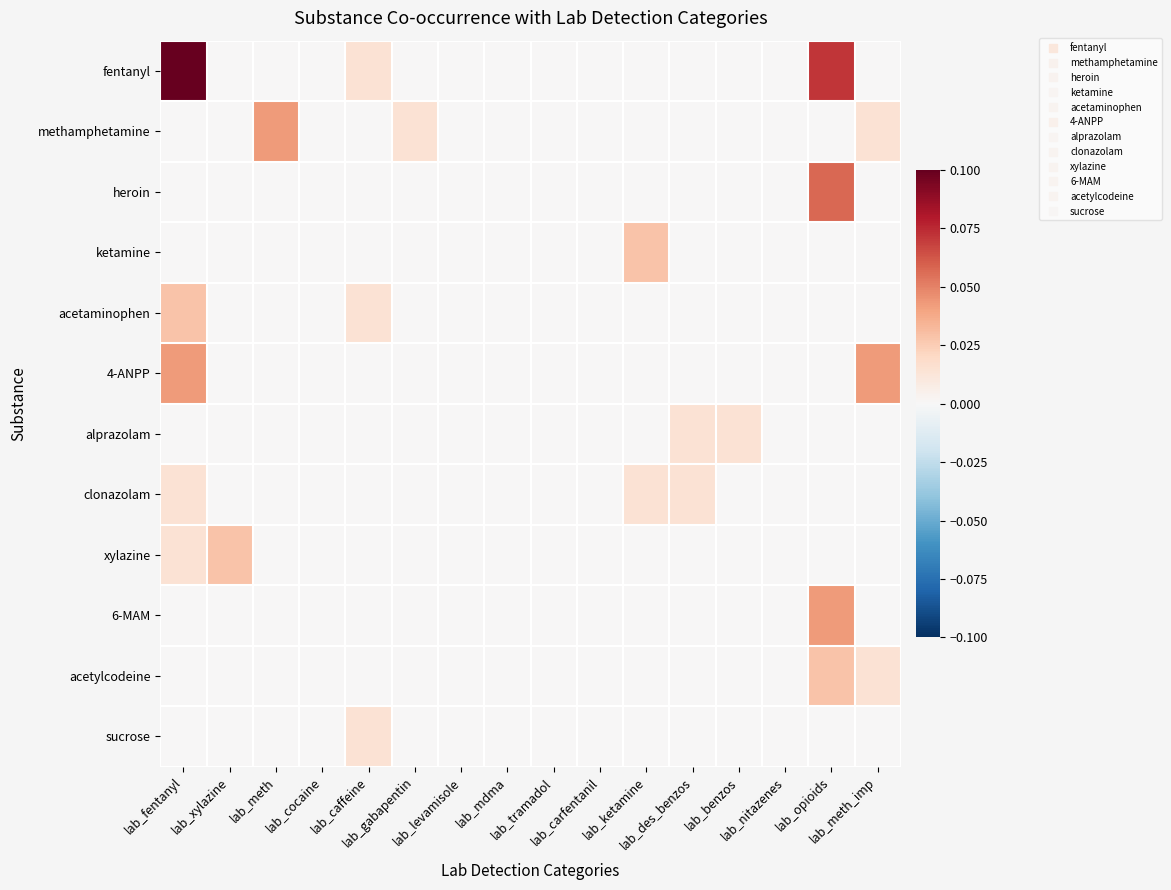

Which series has the largest range (max minus min)?

fentanyl